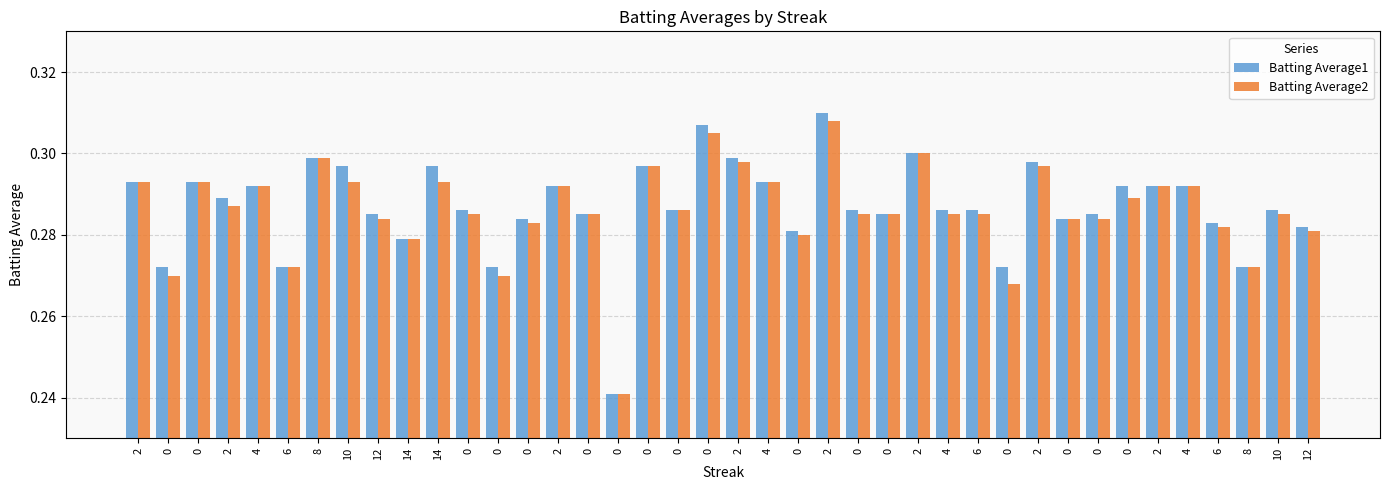

What is the maximum value shown in the chart?

0.3